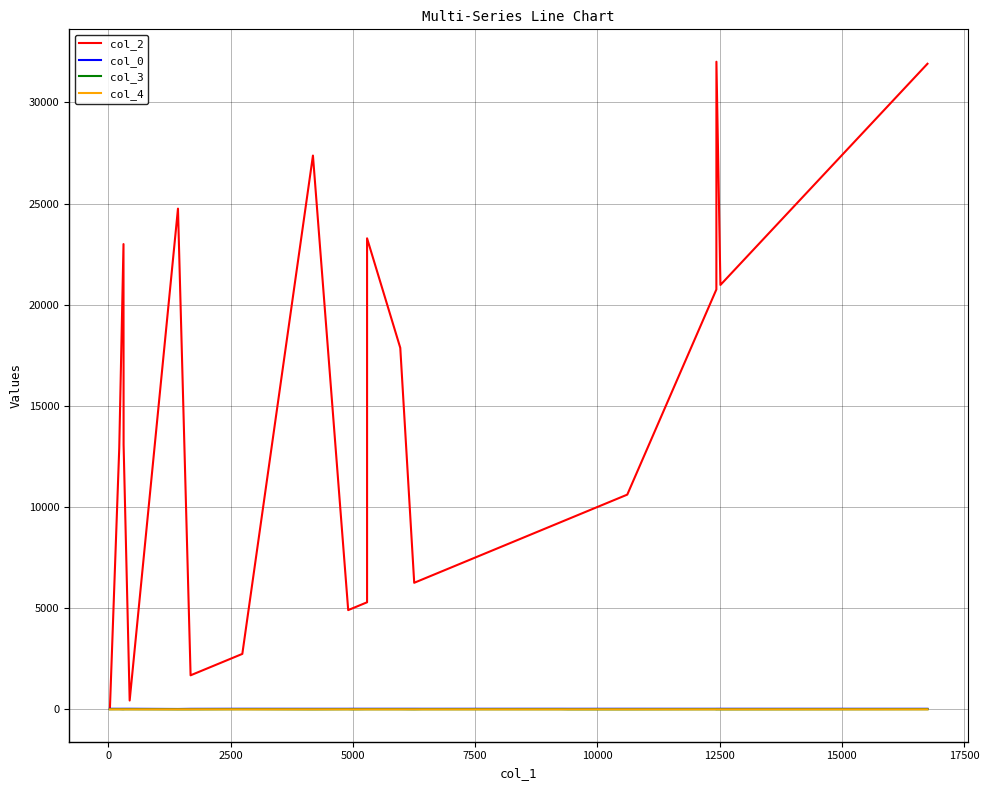

Which series has the largest total across all categories?

col_2